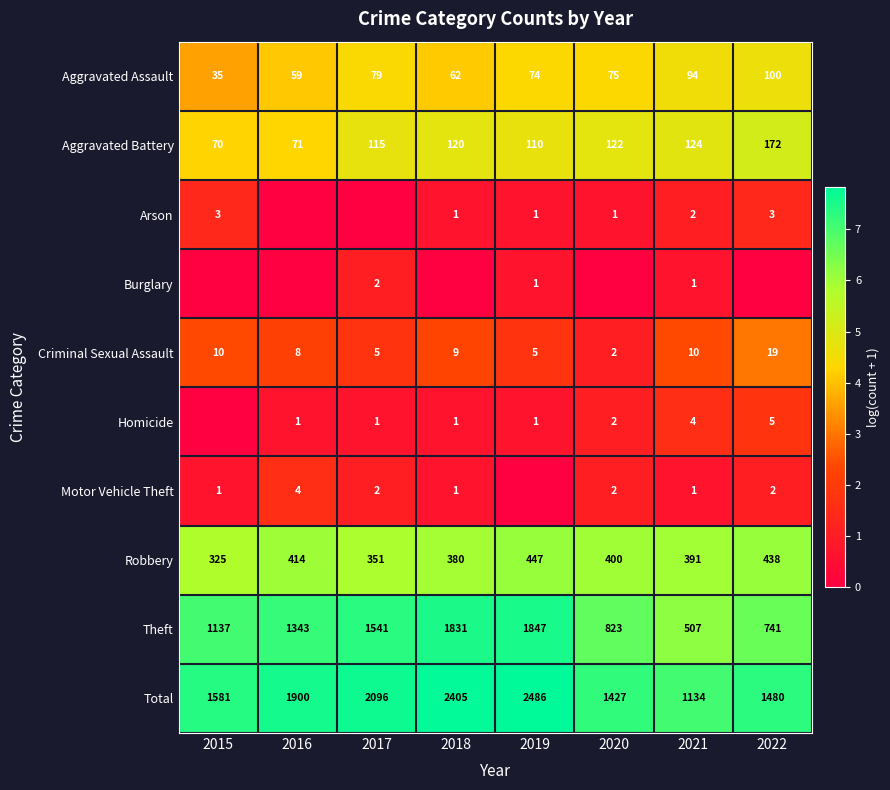

What is the difference between the Aggravated Assault values at 2017 and 2020?

4